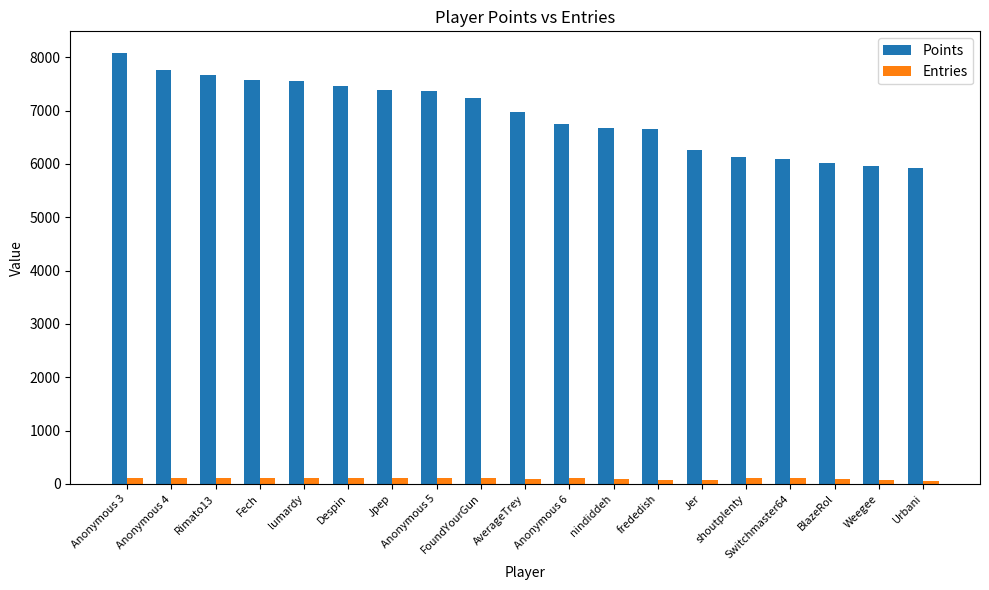

Rank the series at Anonymous 5 from lowest to highest value.

Entries, Points